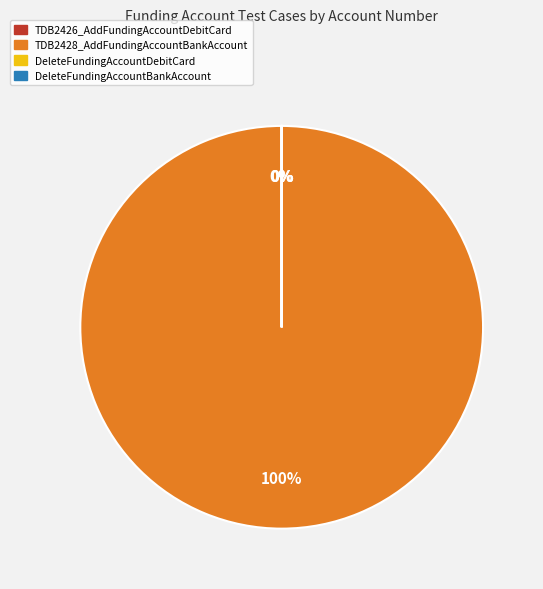

Does DeleteFundingAccountDebitCard represent more than half of the total?

No